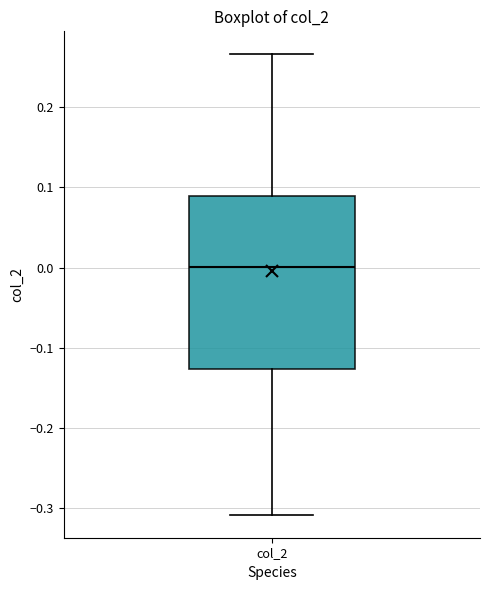

Read this box plot against the y-axis: the position of the median line, the range covered by the box, and the ends of both whiskers. The values are not printed on the chart, so give them approximately, as read against the axis.

median 0.00, box -0.13 to 0.09, whiskers -0.31 to 0.27